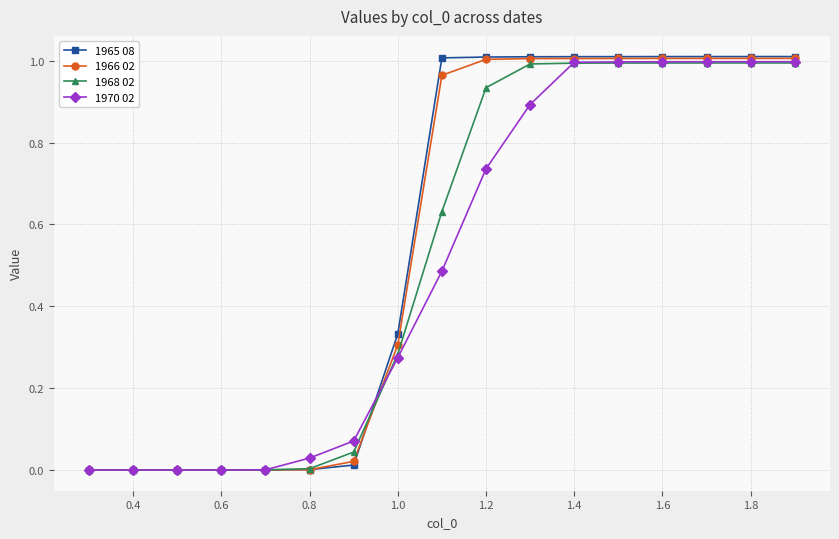

Count the number of data series in this chart.

4